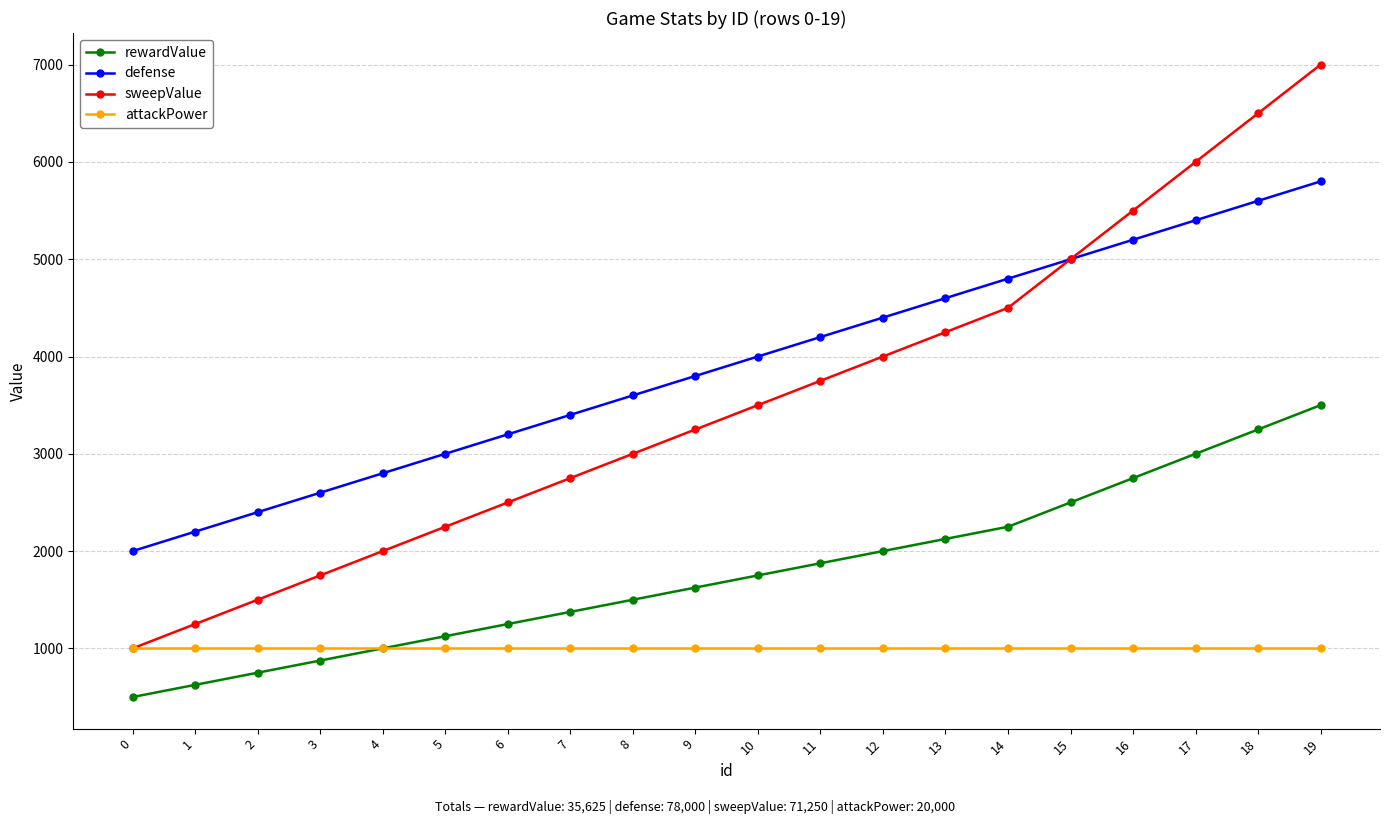

Which series changed the most between 6 and 10?

sweepValue